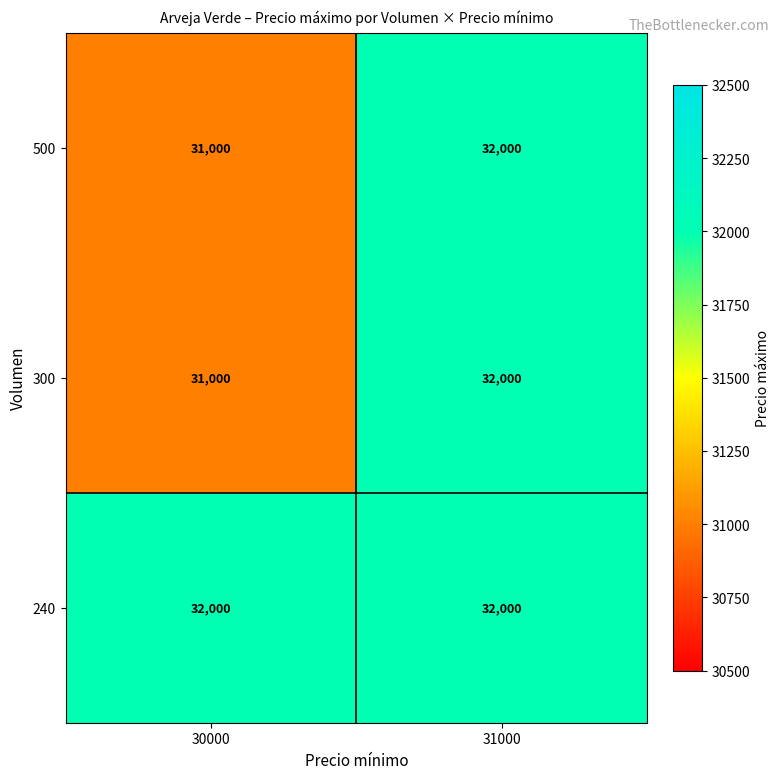

How many distinct data groups are displayed?

3